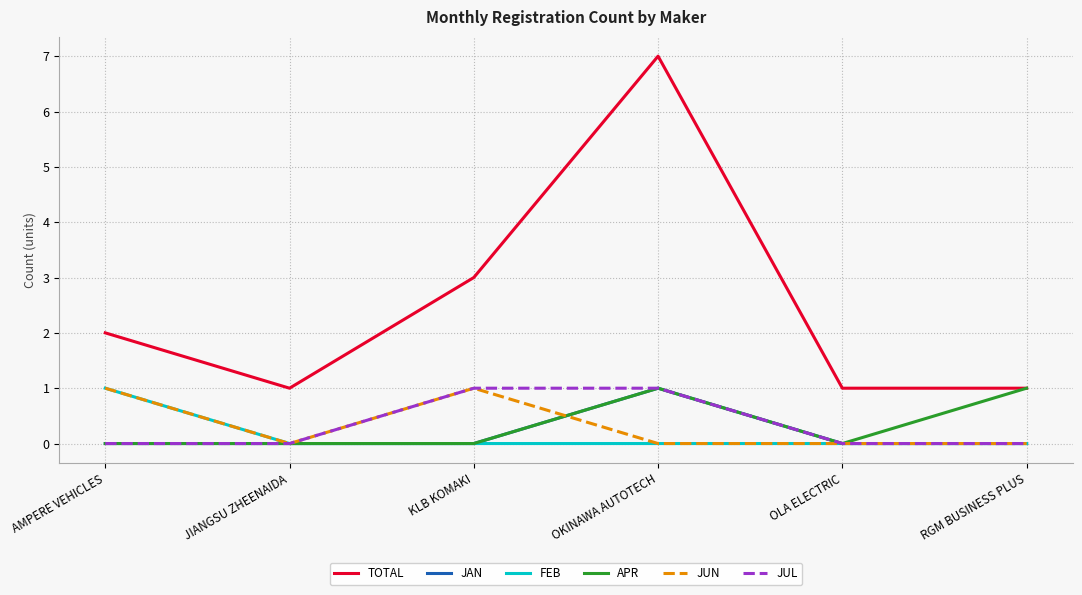

What is the difference between the maximum and minimum values in the JUN series?

1